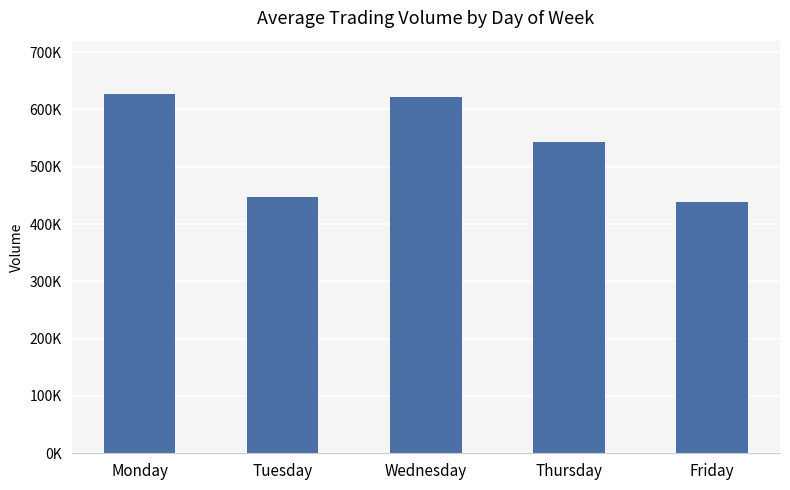

What is the value of the 1st bar from the left?

626064